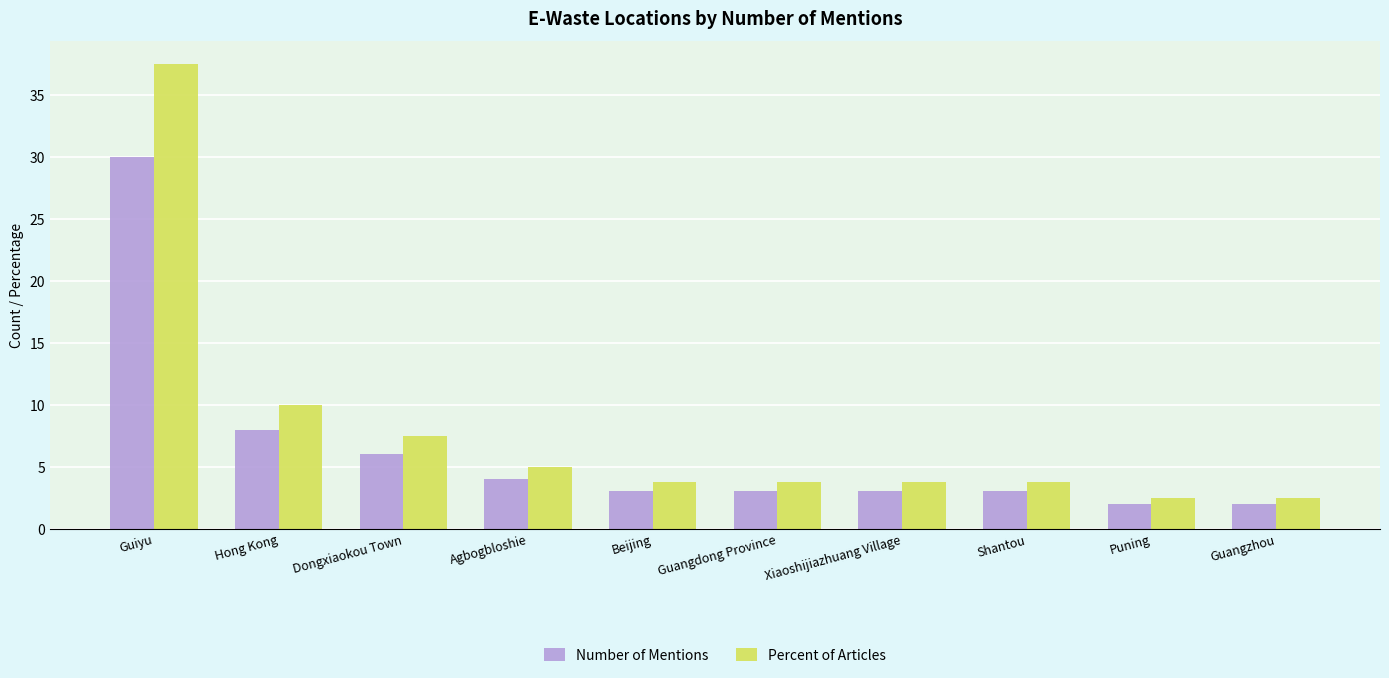

What is the difference between the maximum and minimum values in the Number of Mentions series?

28.0